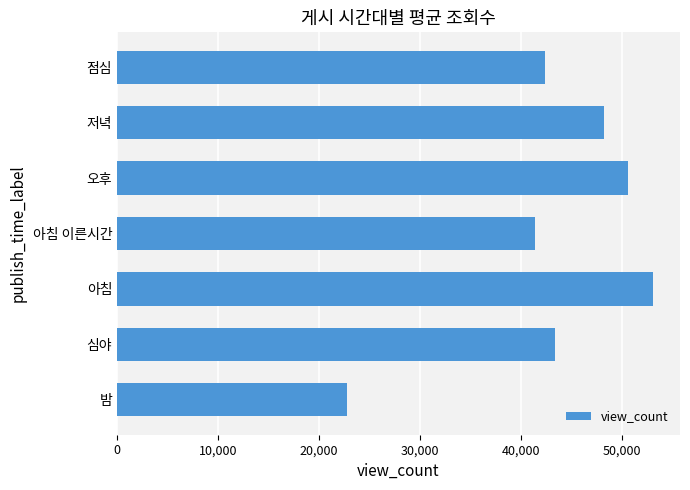

Reading top to bottom, transcribe all the data shown in this chart.

점심=42444.7	저녁=48221.4	오후=50674.0	아침 이른시간=41432.0	아침=53139.1	심야=43448.7	밤=22805.9